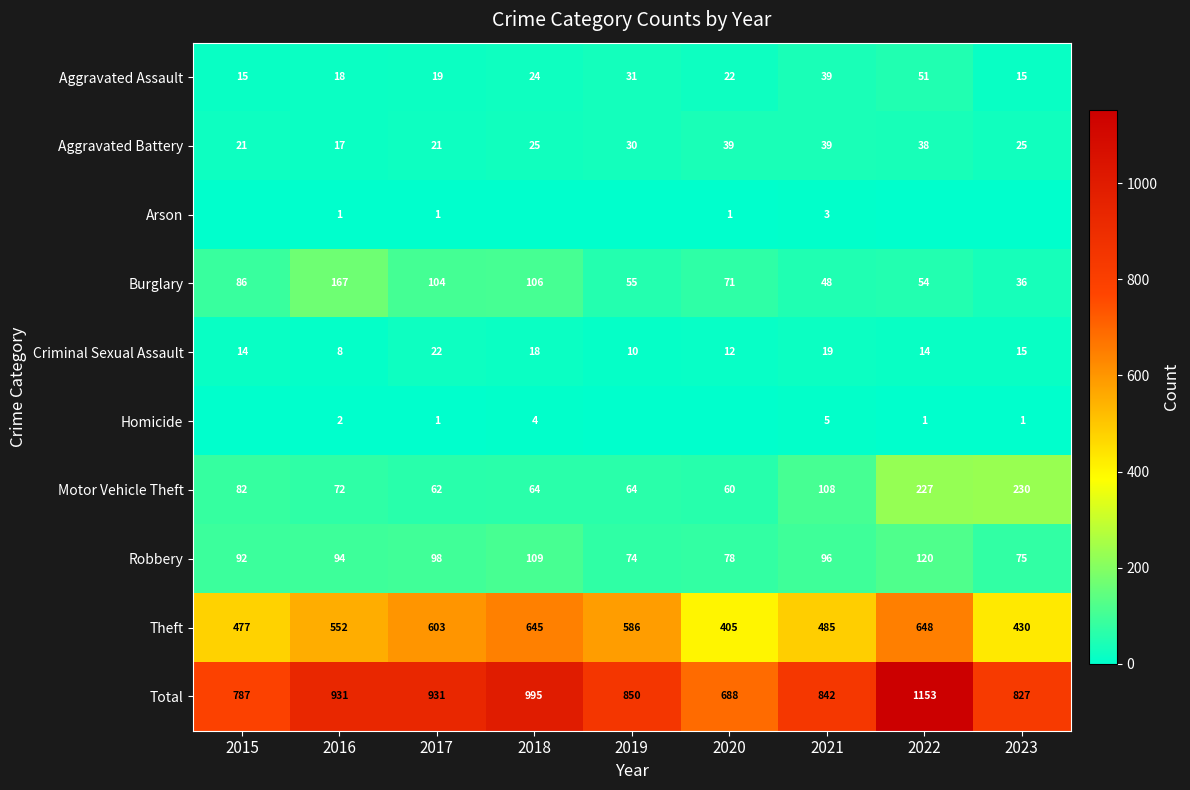

At which label does Burglary first exceed 71?

2015